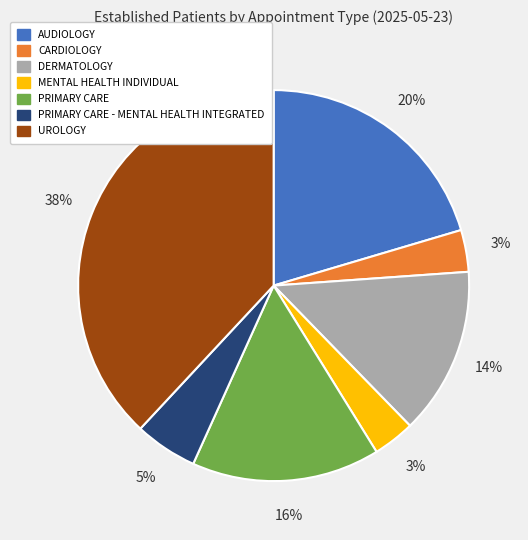

The PRIMARY CARE - MENTAL HEALTH INTEGRATED slice represents 5% of the pie. True or false?

True